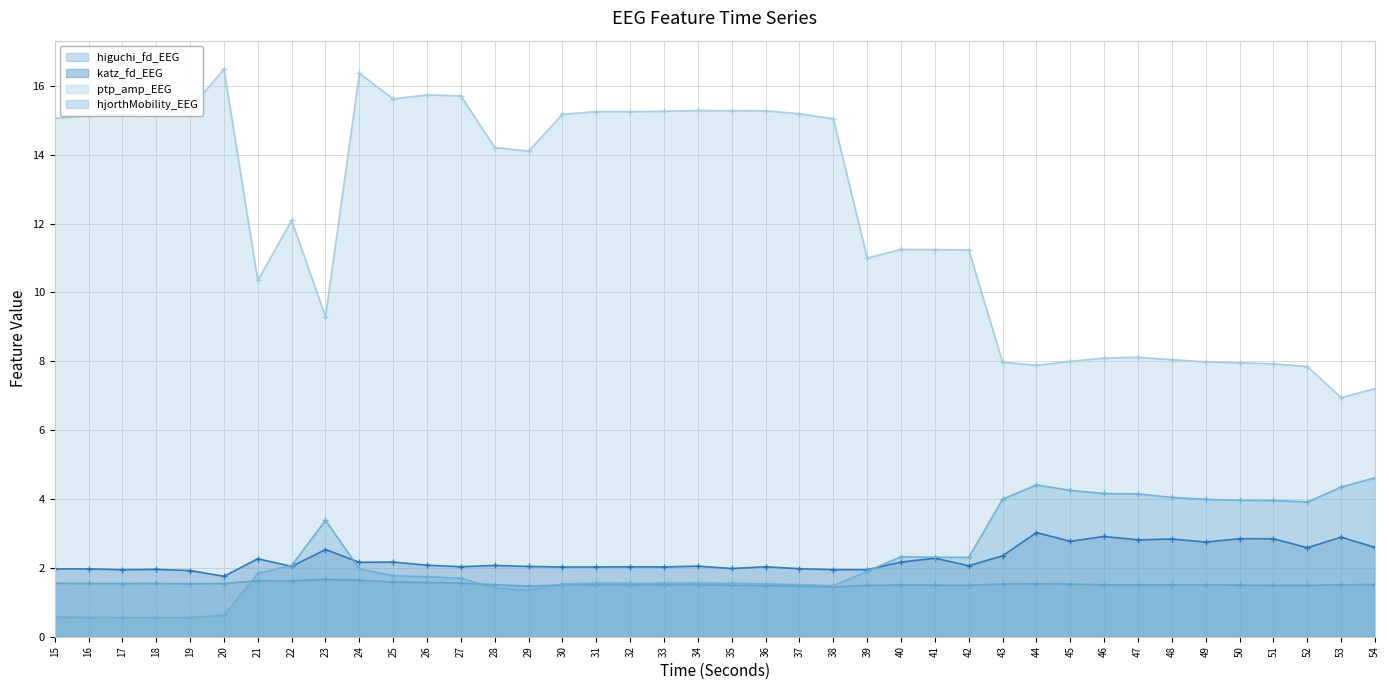

List the series in order of their peak value, lowest first.

higuchi_fd_EEG, katz_fd_EEG, hjorthMobility_EEG, ptp_amp_EEG